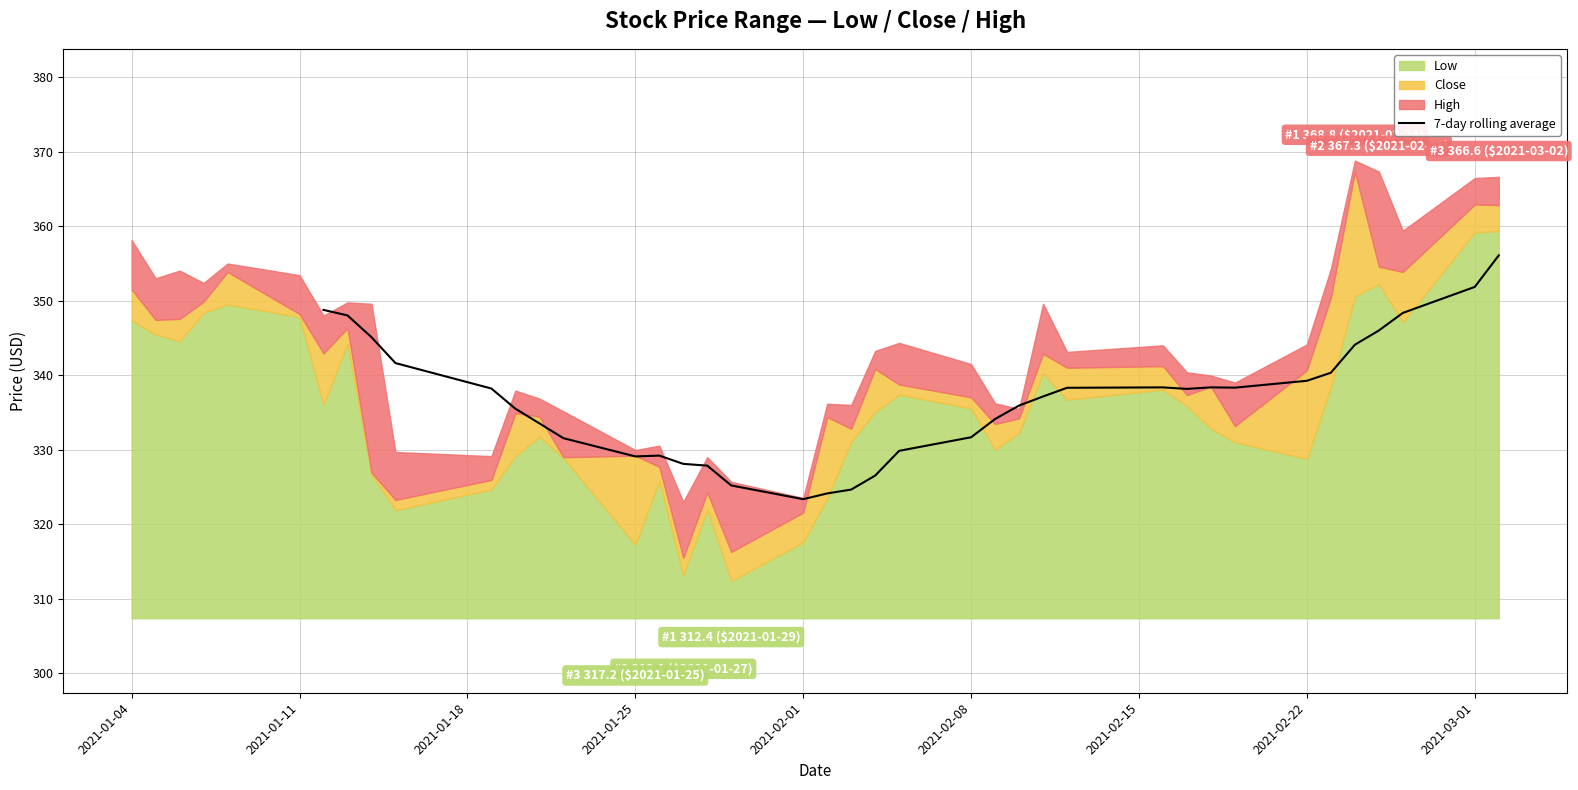

Where is the first local minimum?

2021-01-25